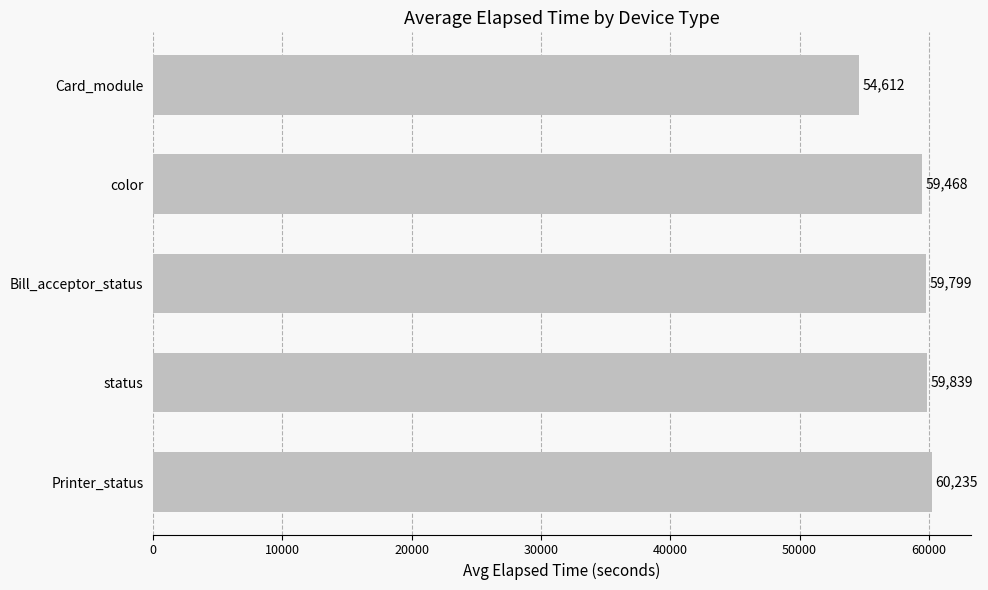

Reading top to bottom, list all the values displayed in this chart.

Card_module=54612	color=59468	Bill_acceptor_status=59799	status=59839	Printer_status=60235